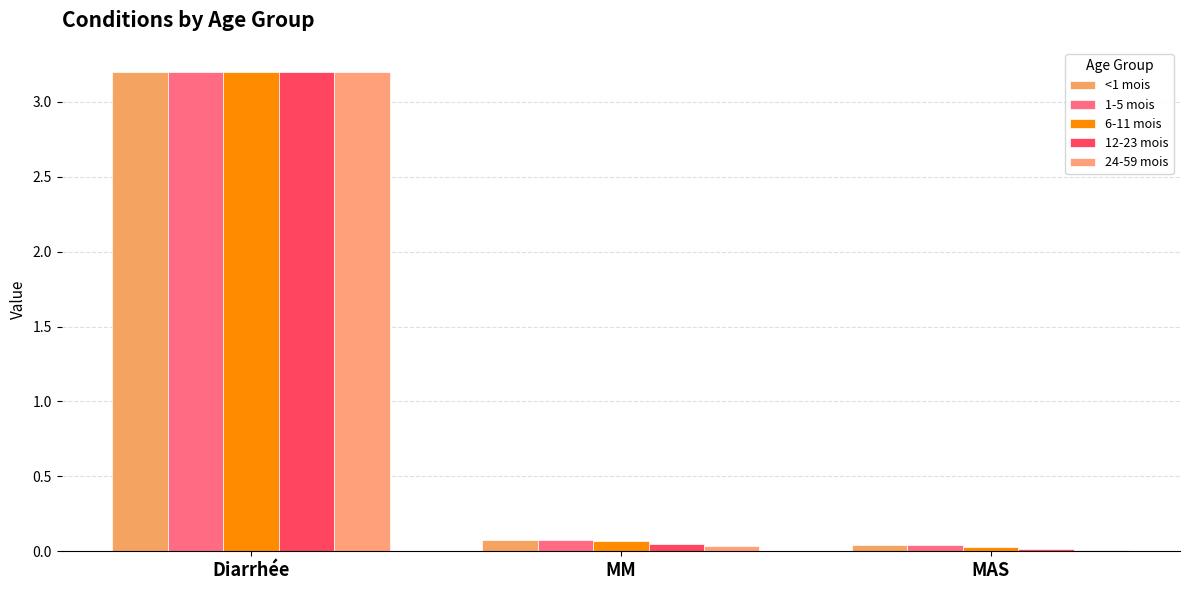

Which series has the largest range (max minus min)?

24-59 mois